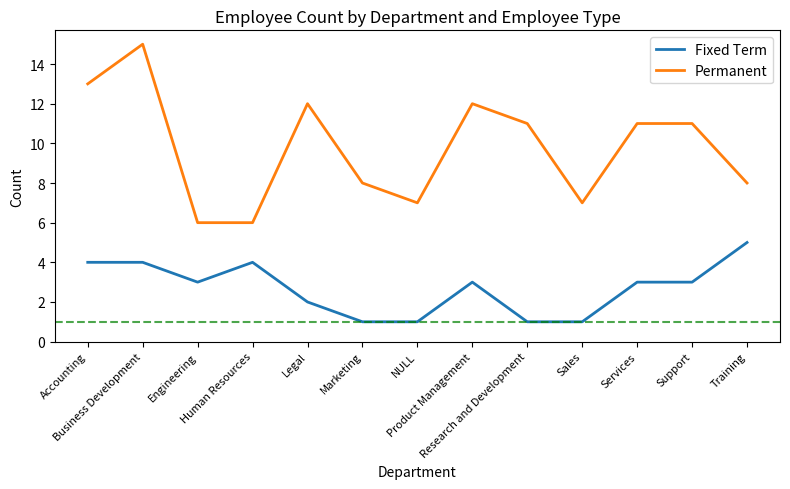

What are all the series names shown in the legend?

Fixed Term, Permanent